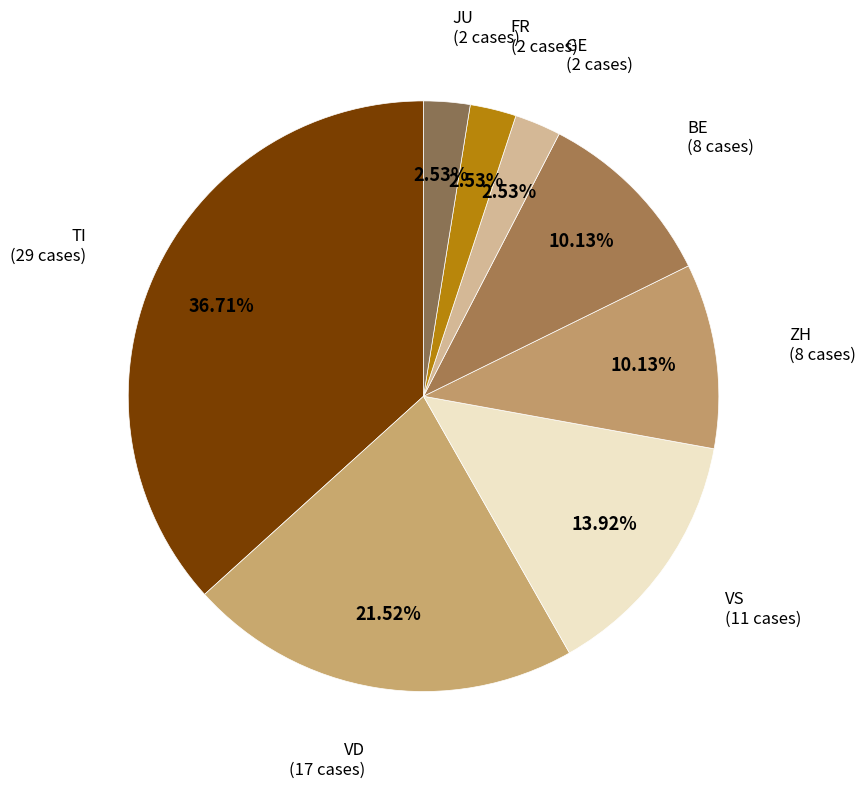

Is there any slice that represents more than half of the pie?

No